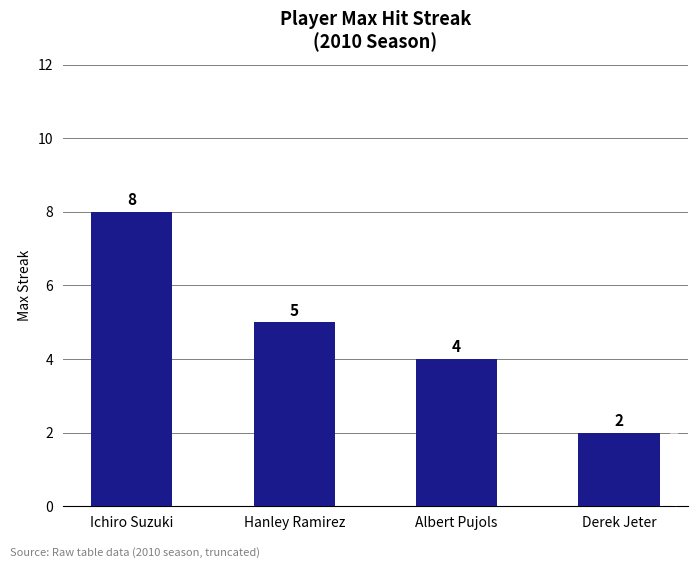

What is the value of the 2nd bar from the left?

5